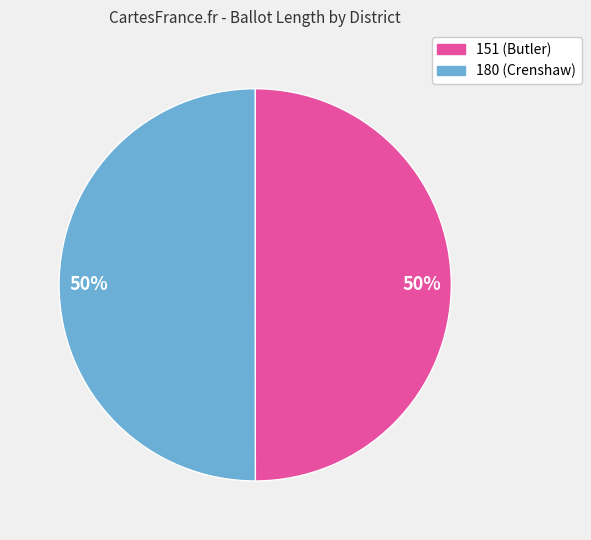

To the nearest percent, what is the average slice percentage?

50%